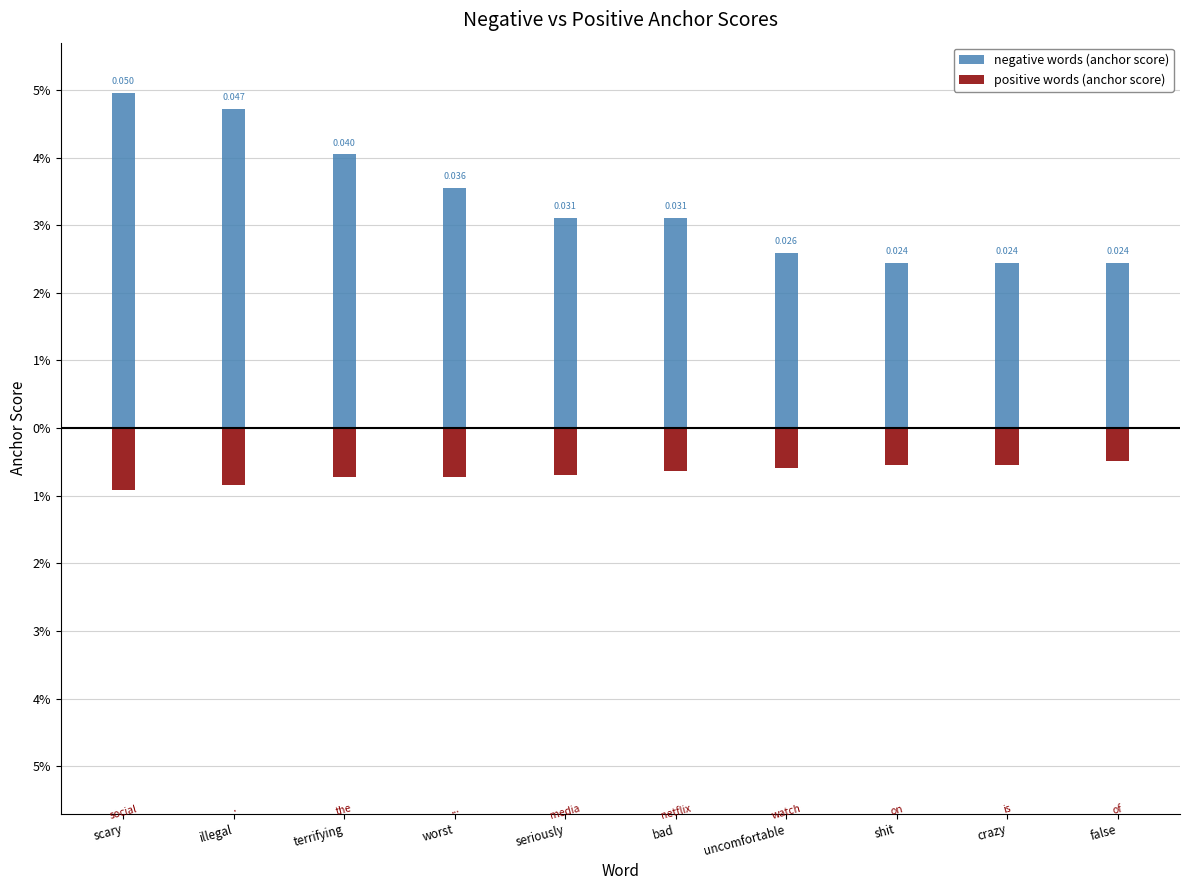

At how many categories does at least one series exceed 0?

10